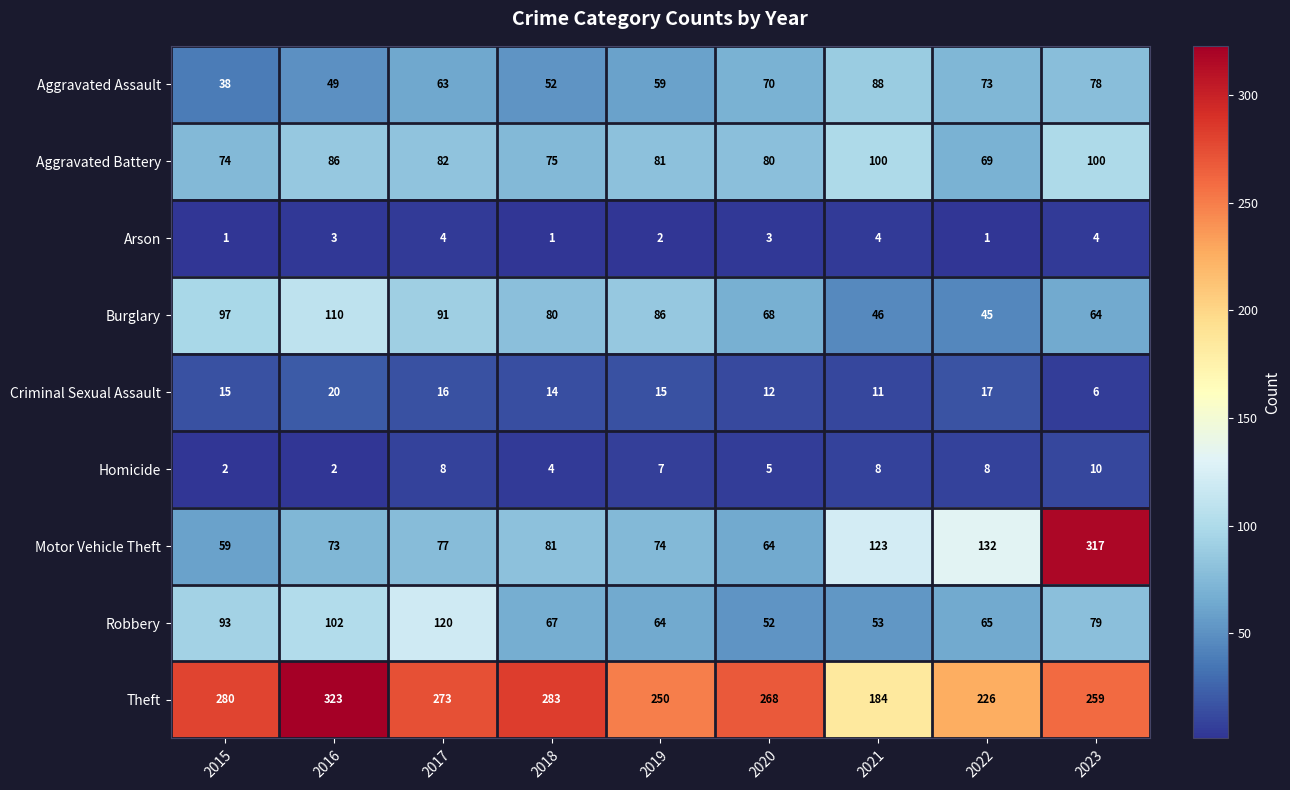

What is the difference between the maximum and minimum values in the Burglary series?

65